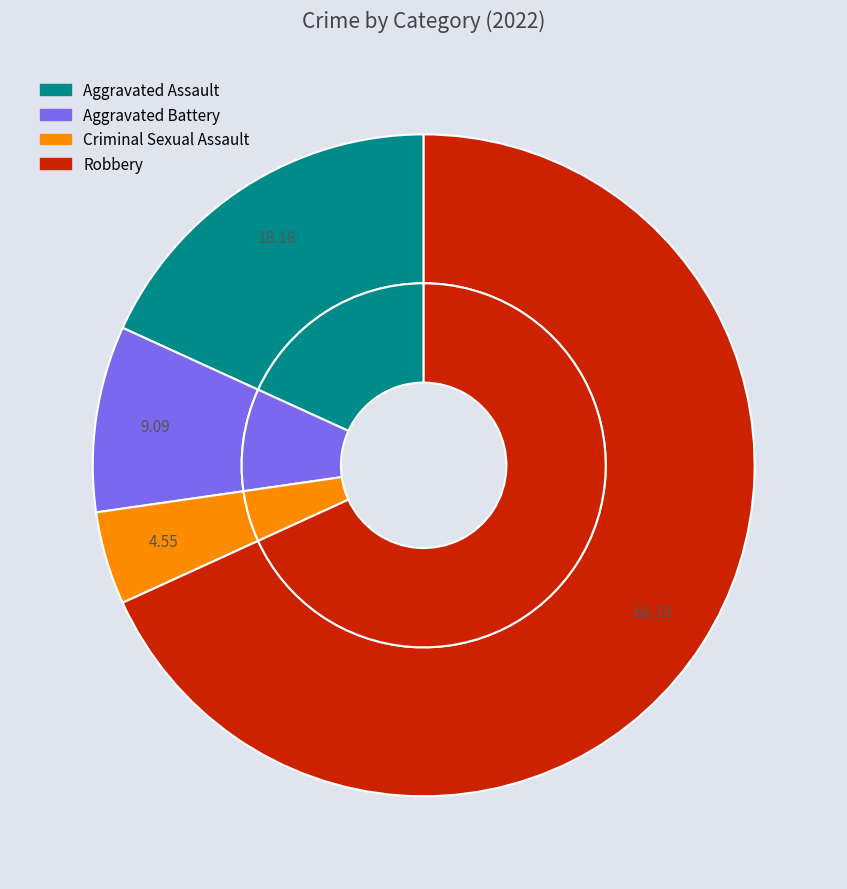

What is the total percentage of Criminal Sexual Assault and Robbery?

72.7%